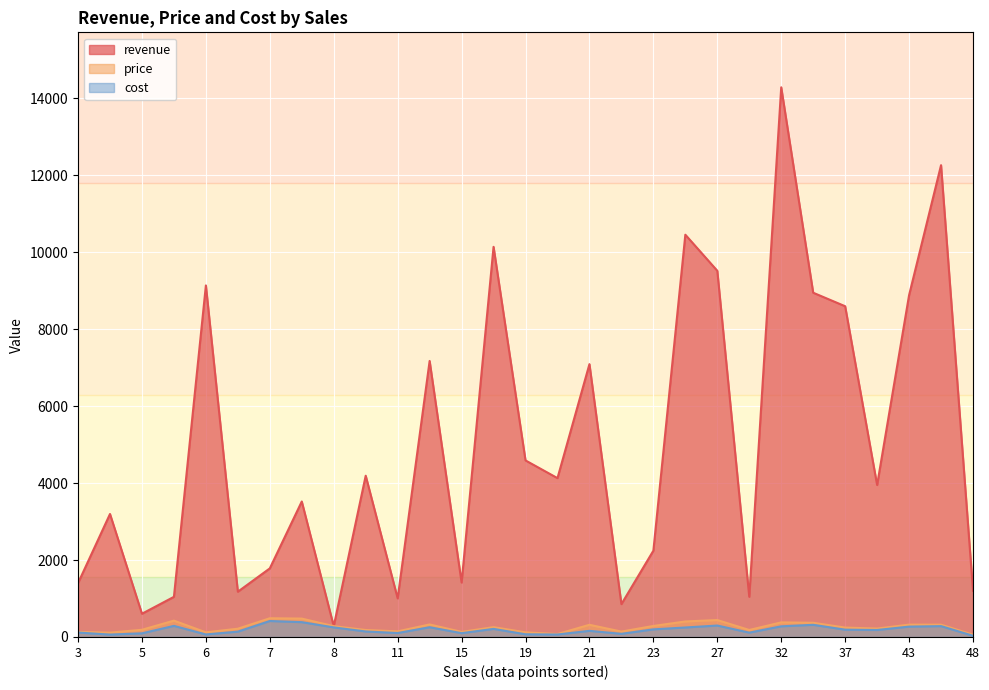

What is the sum of the price values at 37 and 48?

303.6